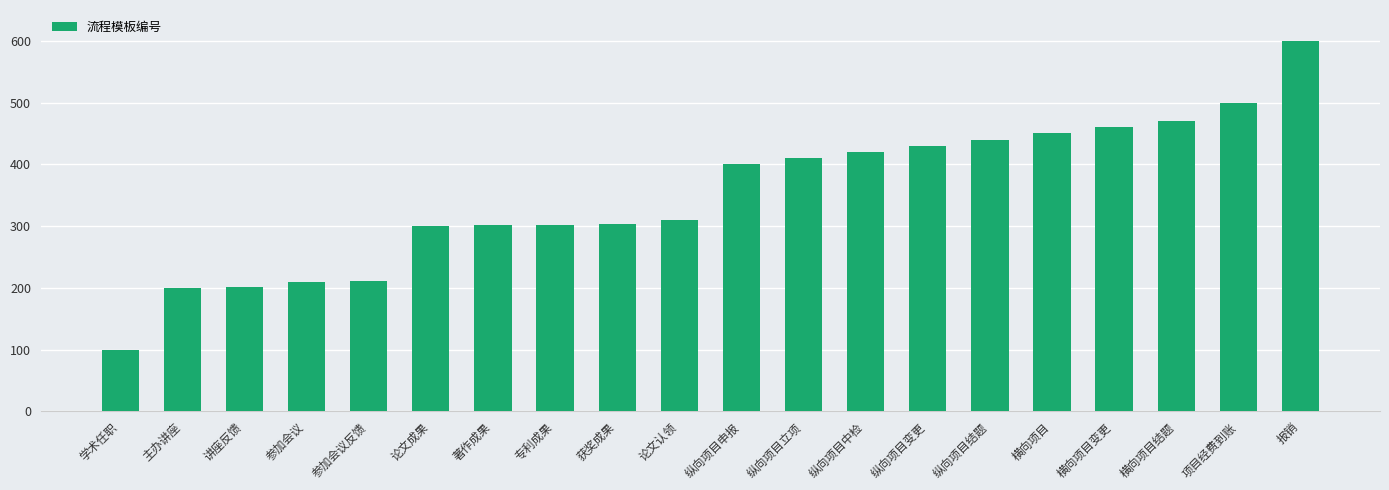

What is the label of the 13th bar from the right?

专利成果